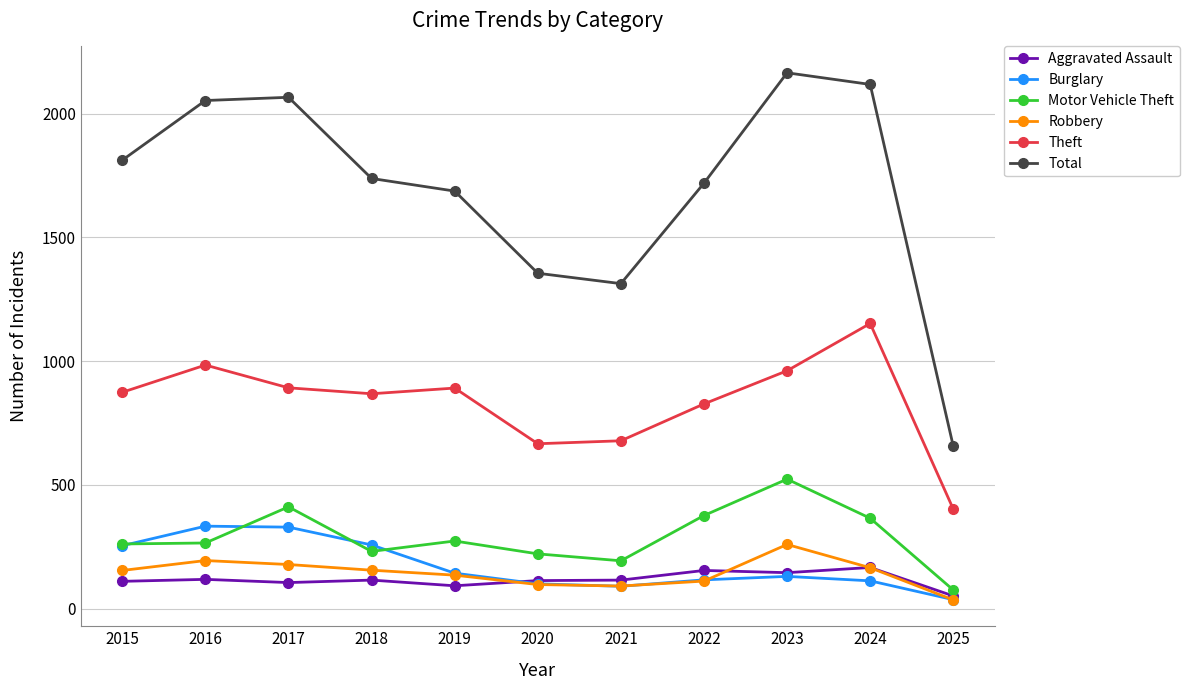

How many series are shown in this chart?

6